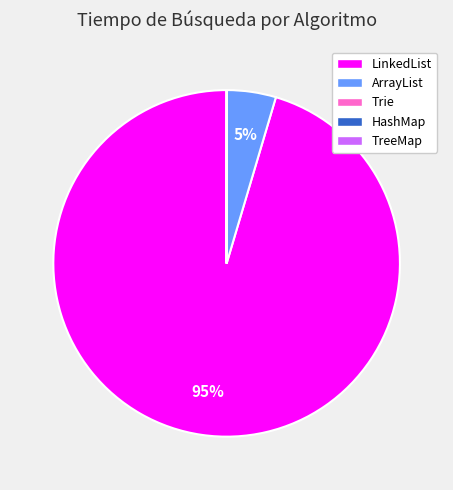

Is there any slice that represents more than half of the pie?

Yes